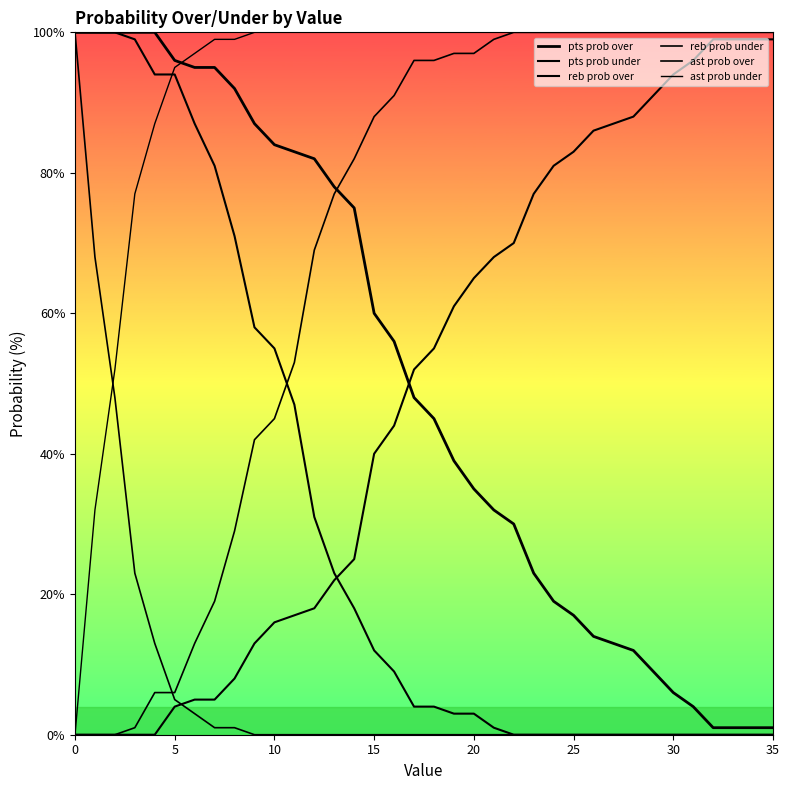

True or false: pts prob over has more than 0 points higher than both neighbors.

False